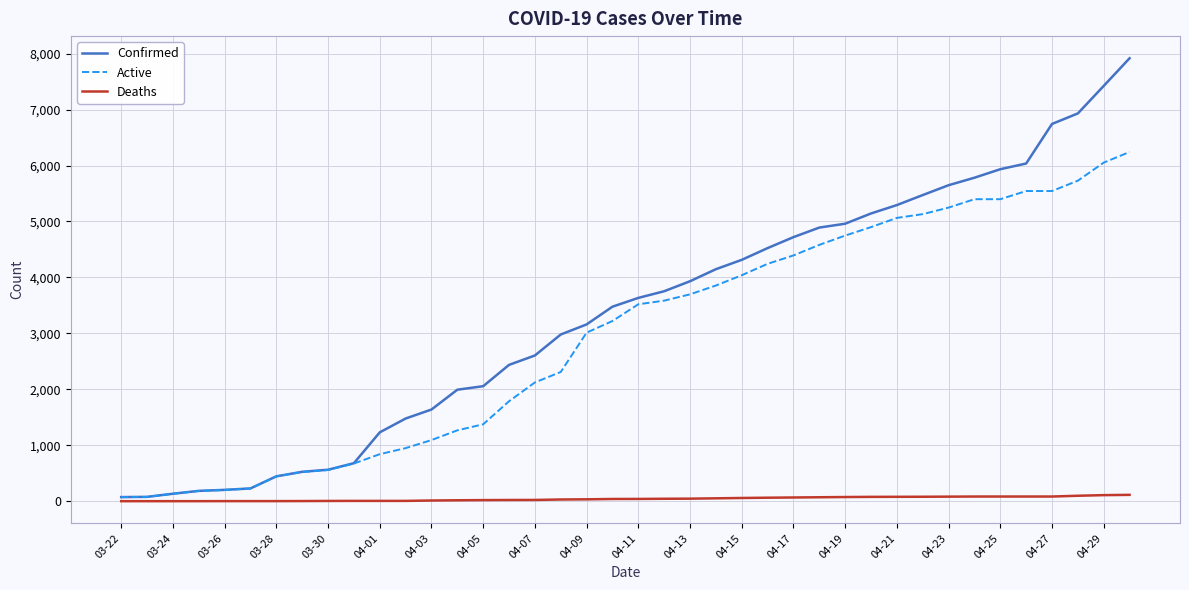

What is the average value of the Confirmed series?

3334